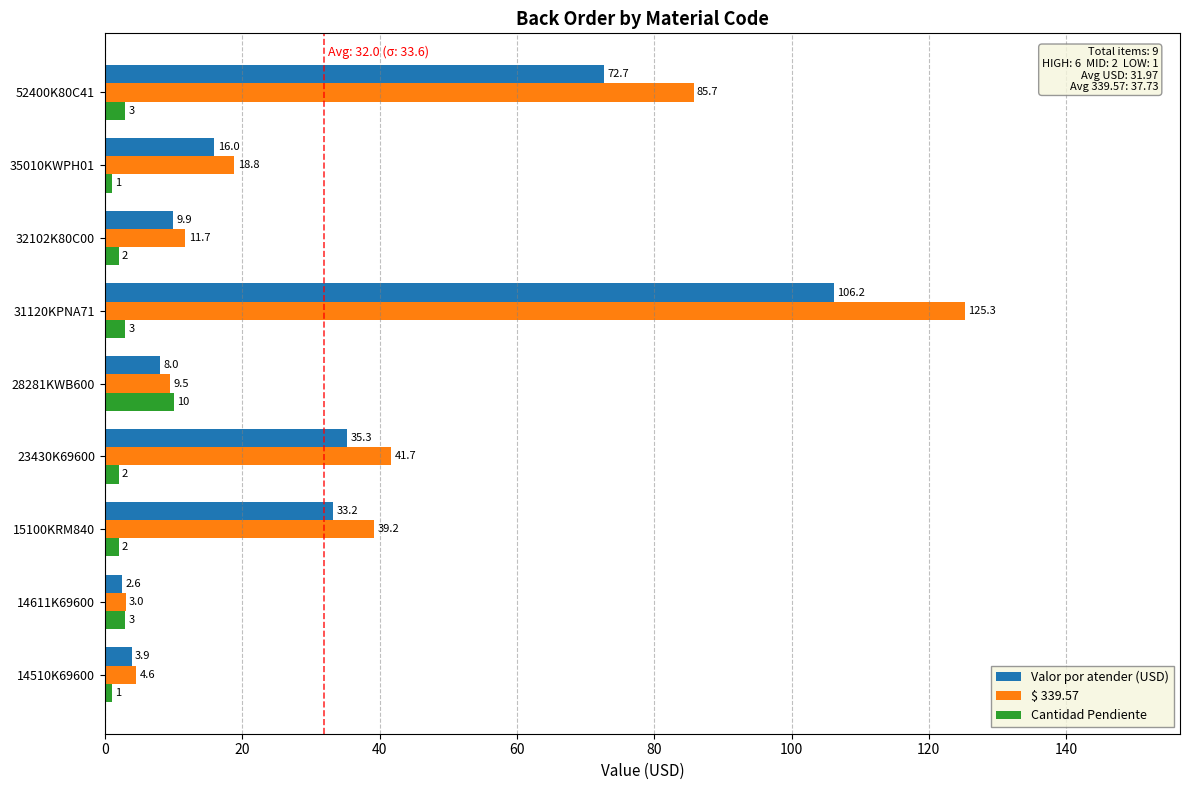

What is the average value of the Cantidad Pendiente series?

3.0